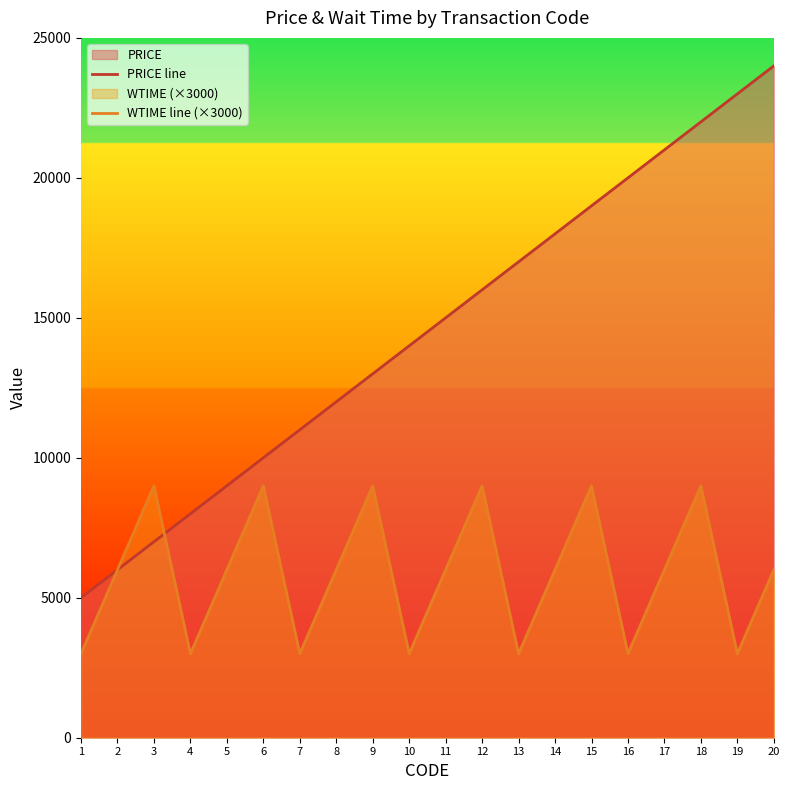

What is the minimum value for WTIME line (×3000)?

3000